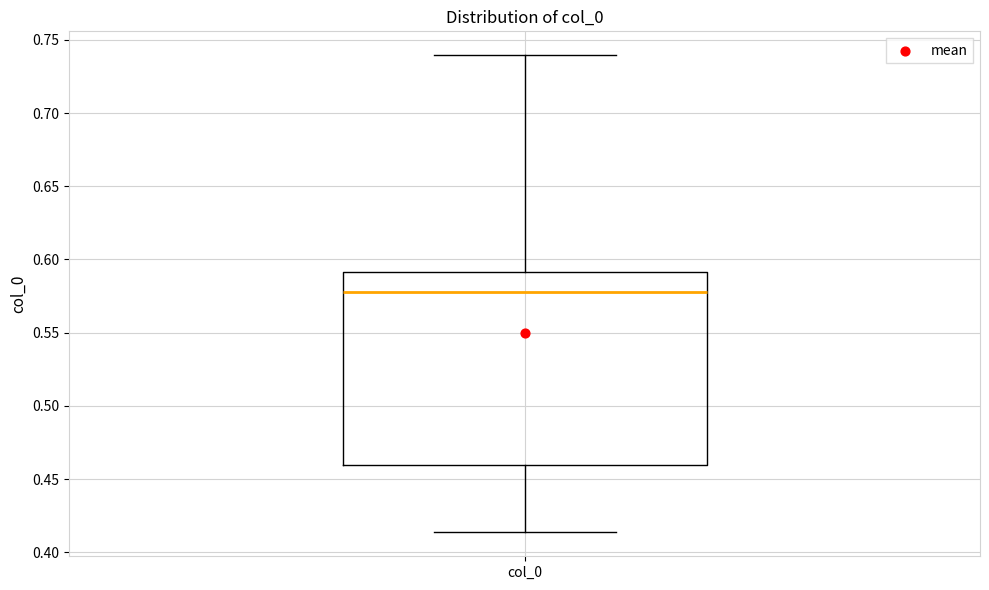

Read this box plot against the y-axis: the position of the median line, the range covered by the box, and the ends of both whiskers. The values are not printed on the chart, so give them approximately, as read against the axis.

median 0.580, box 0.460 to 0.590, whiskers 0.415 to 0.740